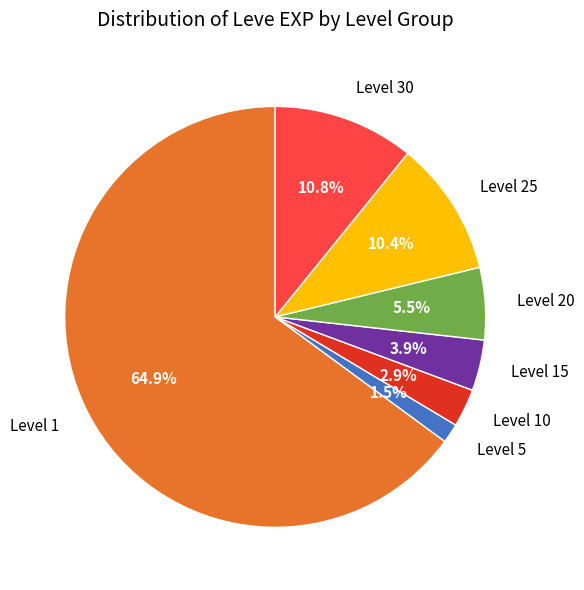

What percentage is NOT represented by Level 15?

96.1%